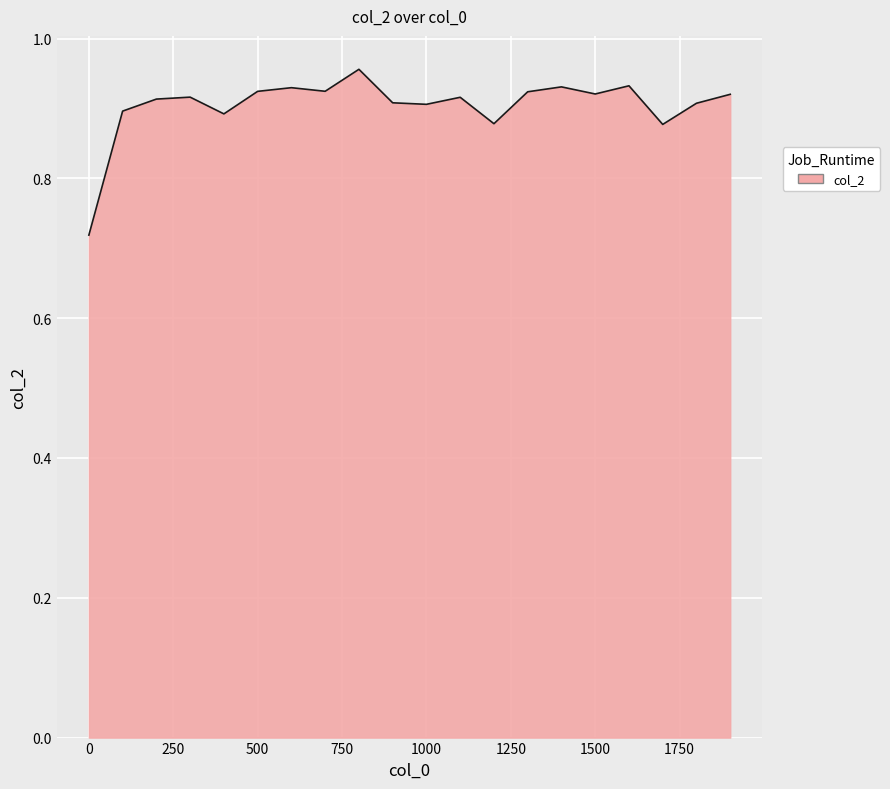

What is the value of the 9th point from the left?

1.0